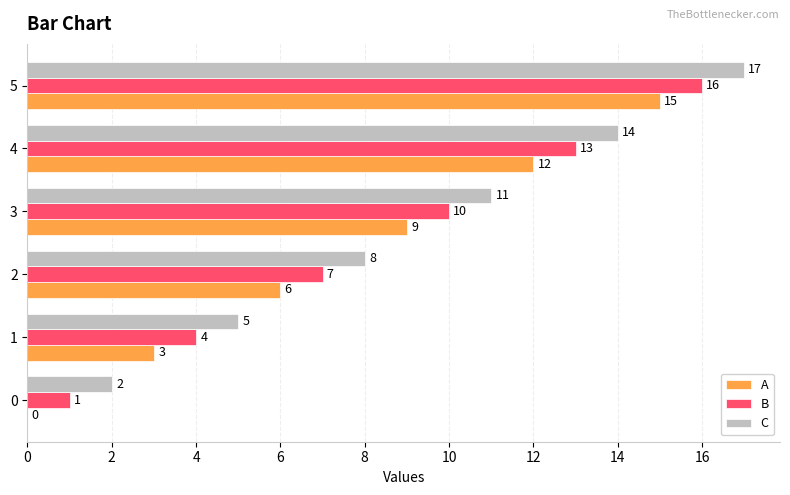

At which label is C closest to 9?

2